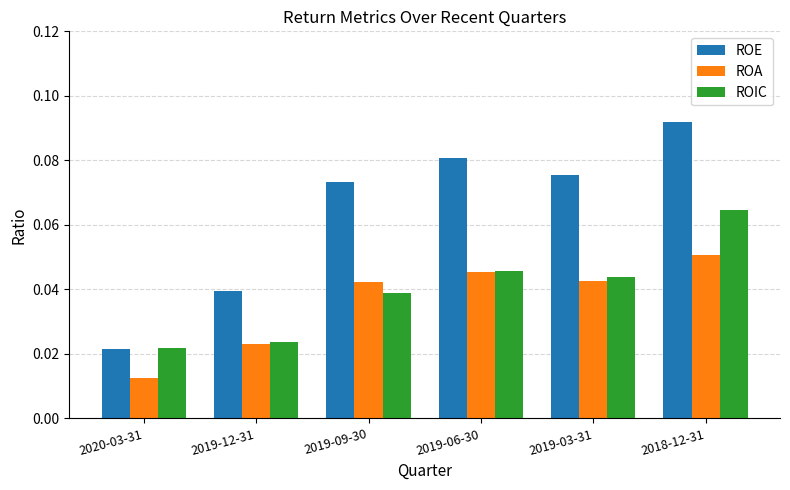

Rank the categories by ROE value from lowest to highest.

2020-03-31, 2019-12-31, 2019-09-30, 2019-03-31, 2019-06-30, 2018-12-31